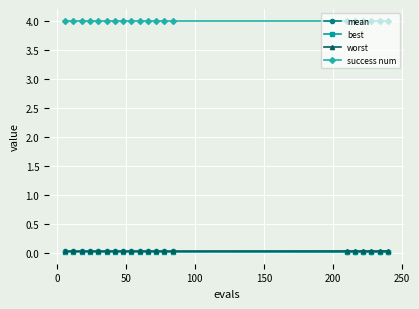

What are all the series names shown in the legend?

mean, best, worst, success num